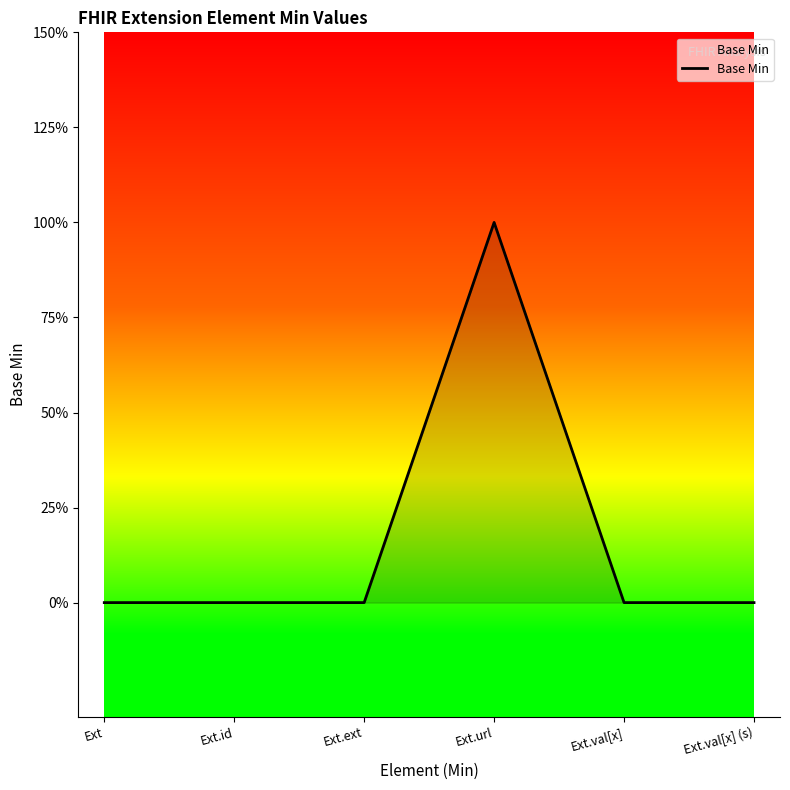

Does the chart have visible grid lines?

No